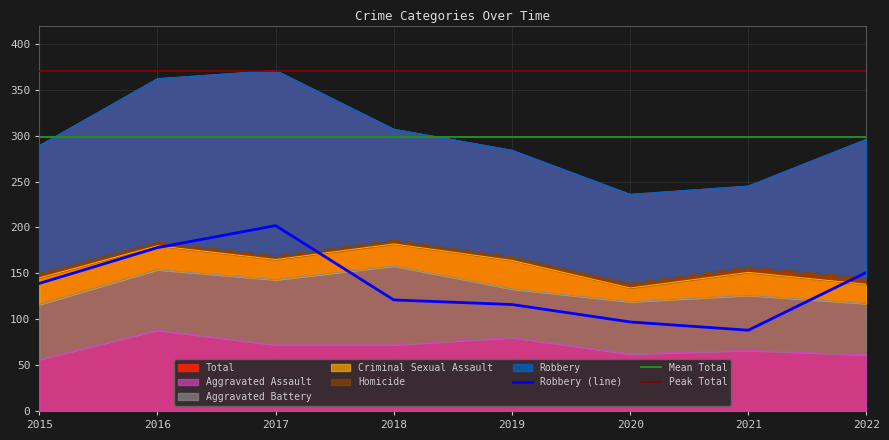

What is the sum of all Aggravated Assault values?

557